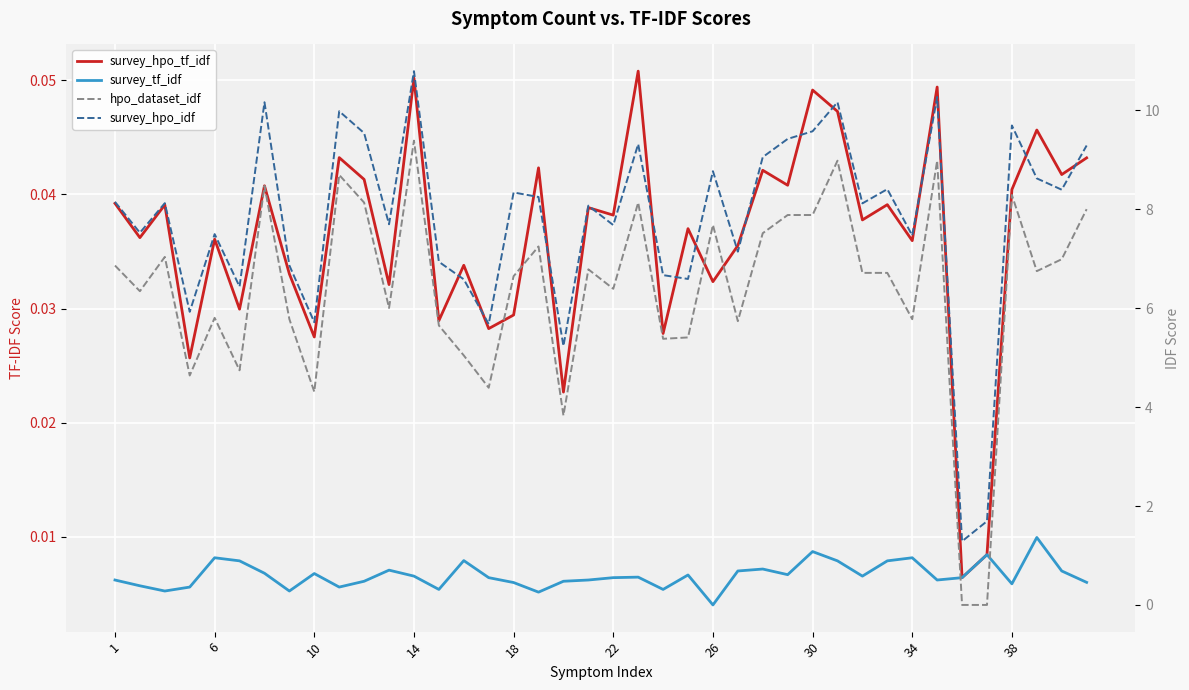

At how many categories does at least one series exceed 7?

28